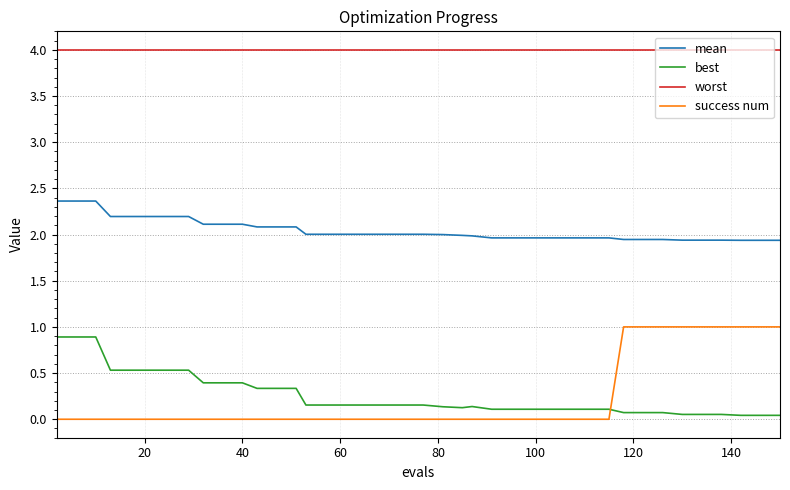

True or false: best and worst intersect in this chart.

False